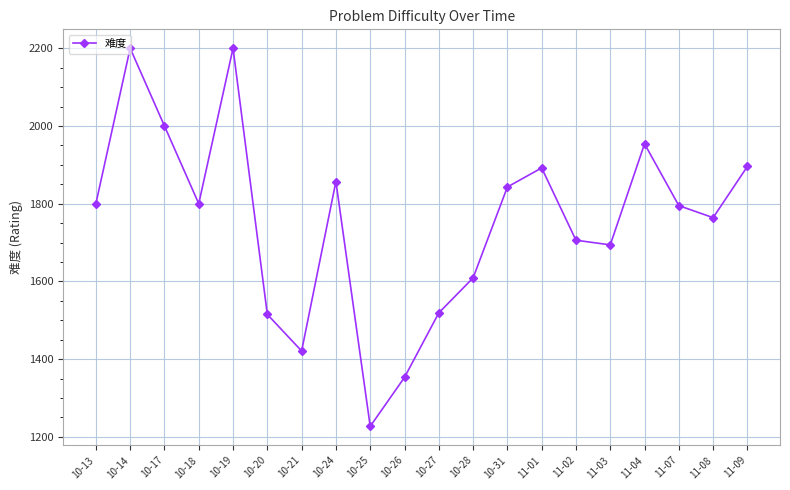

The value at 11-08 is 1764. True or false?

True